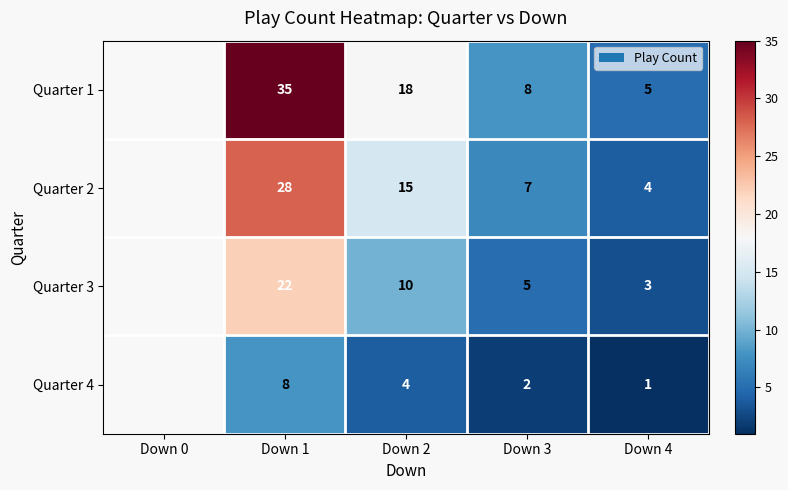

Between Down 1 and Down 4, which is larger?

Down 1